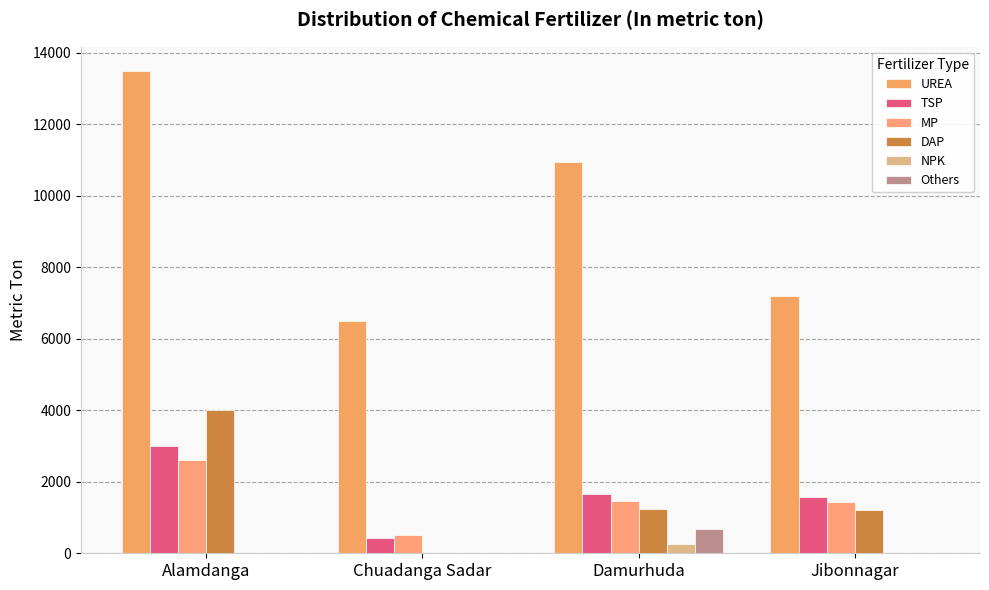

How many categories are shown in the chart?

4